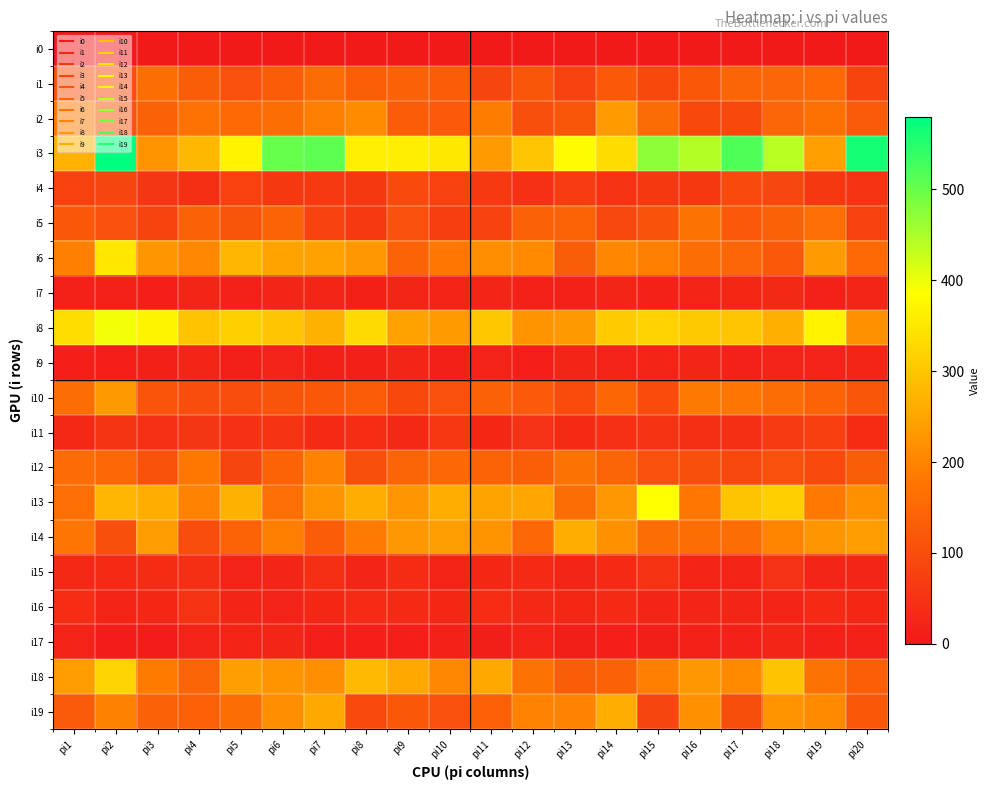

Reading left to right, transcribe all the data shown in this chart.

i0: pi1=0	pi2=0	pi3=0	pi4=0	pi5=0	pi6=0	pi7=0	pi8=0	pi9=0	pi10=0	pi11=0	pi12=0	pi13=0	pi14=0	pi15=0	pi16=0	pi17=0	pi18=0	pi19=0	pi20=0
i1: pi1=105	pi2=97	pi3=162	pi4=131	pi5=108	pi6=128	pi7=157	pi8=133	pi9=136	pi10=127	pi11=86	pi12=117	pi13=75	pi14=121	pi15=92	pi16=120	pi17=143	pi18=147	pi19=153	pi20=83
i2: pi1=183	pi2=114	pi3=139	pi4=168	pi5=154	pi6=159	pi7=192	pi8=211	pi9=129	pi10=124	pi11=190	pi12=102	pi13=116	pi14=234	pi15=157	pi16=91	pi17=91	pi18=145	pi19=166	pi20=126
i3: pi1=270	pi2=580	pi3=224	pi4=279	pi5=368	pi6=502	pi7=509	pi8=363	pi9=361	pi10=352	pi11=235	pi12=300	pi13=381	pi14=334	pi15=472	pi16=443	pi17=521	pi18=438	pi19=244	pi20=562
i4: pi1=77	pi2=86	pi3=55	pi4=42	pi5=76	pi6=59	pi7=63	pi8=59	pi9=95	pi10=79	pi11=63	pi12=44	pi13=66	pi14=50	pi15=61	pi16=59	pi17=95	pi18=87	pi19=61	pi20=51
i5: pi1=118	pi2=107	pi3=83	pi4=138	pi5=114	pi6=142	pi7=78	pi8=63	pi9=106	pi10=71	pi11=76	pi12=136	pi13=141	pi14=89	pi15=109	pi16=172	pi17=122	pi18=138	pi19=164	pi20=77
i6: pi1=194	pi2=349	pi3=227	pi4=208	pi5=278	pi6=248	pi7=245	pi8=230	pi9=141	pi10=177	pi11=214	pi12=209	pi13=131	pi14=206	pi15=191	pi16=161	pi17=147	pi18=121	pi19=235	pi20=153
i7: pi1=18	pi2=16	pi3=12	pi4=25	pi5=18	pi6=27	pi7=26	pi8=14	pi9=25	pi10=21	pi11=25	pi12=18	pi13=16	pi14=26	pi15=18	pi16=22	pi17=28	pi18=30	pi19=16	pi20=25
i8: pi1=337	pi2=395	pi3=371	pi4=296	pi5=317	pi6=300	pi7=269	pi8=329	pi9=246	pi10=235	pi11=303	pi12=223	pi13=232	pi14=309	pi15=318	pi16=305	pi17=300	pi18=267	pi19=368	pi20=221
i9: pi1=12	pi2=13	pi3=14	pi4=23	pi5=14	pi6=19	pi7=14	pi8=14	pi9=25	pi10=14	pi11=20	pi12=13	pi13=27	pi14=19	pi15=21	pi16=23	pi17=16	pi18=19	pi19=20	pi20=23
i10: pi1=162	pi2=232	pi3=112	pi4=99	pi5=98	pi6=115	pi7=120	pi8=129	pi9=91	pi10=105	pi11=136	pi12=124	pi13=97	pi14=149	pi15=96	pi16=182	pi17=175	pi18=163	pi19=142	pi20=117
i11: pi1=30	pi2=54	pi3=45	pi4=56	pi5=45	pi6=51	pi7=32	pi8=39	pi9=31	pi10=57	pi11=29	pi12=49	pi13=33	pi14=44	pi15=52	pi16=42	pi17=42	pi18=65	pi19=74	pi20=37
i12: pi1=155	pi2=150	pi3=110	pi4=180	pi5=86	pi6=141	pi7=198	pi8=102	pi9=144	pi10=151	pi11=142	pi12=132	pi13=171	pi14=143	pi15=108	pi16=103	pi17=89	pi18=105	pi19=95	pi20=130
i13: pi1=164	pi2=277	pi3=263	pi4=198	pi5=269	pi6=165	pi7=226	pi8=263	pi9=227	pi10=265	pi11=248	pi12=252	pi13=161	pi14=231	pi15=386	pi16=178	pi17=299	pi18=314	pi19=182	pi20=219
i14: pi1=175	pi2=103	pi3=237	pi4=99	pi5=141	pi6=192	pi7=127	pi8=184	pi9=231	pi10=241	pi11=224	pi12=150	pi13=265	pi14=221	pi15=162	pi16=162	pi17=162	pi18=201	pi19=228	pi20=238
i15: pi1=30	pi2=33	pi3=37	pi4=42	pi5=19	pi6=27	pi7=42	pi8=23	pi9=37	pi10=22	pi11=28	pi12=33	pi13=25	pi14=33	pi15=51	pi16=22	pi17=21	pi18=49	pi19=23	pi20=26
i16: pi1=39	pi2=22	pi3=29	pi4=51	pi5=27	pi6=19	pi7=29	pi8=35	pi9=32	pi10=28	pi11=40	pi12=31	pi13=29	pi14=32	pi15=25	pi16=24	pi17=26	pi18=21	pi19=32	pi20=29
i17: pi1=19	pi2=9	pi3=9	pi4=20	pi5=21	pi6=23	pi7=13	pi8=13	pi9=12	pi10=17	pi11=10	pi12=19	pi13=10	pi14=13	pi15=10	pi16=16	pi17=16	pi18=23	pi19=16	pi20=16
i18: pi1=236	pi2=322	pi3=186	pi4=143	pi5=241	pi6=226	pi7=216	pi8=281	pi9=254	pi10=208	pi11=254	pi12=171	pi13=130	pi14=138	pi15=192	pi16=230	pi17=210	pi18=295	pi19=170	pi20=132
i19: pi1=125	pi2=197	pi3=136	pi4=134	pi5=163	pi6=213	pi7=254	pi8=94	pi9=119	pi10=107	pi11=135	pi12=199	pi13=198	pi14=261	pi15=86	pi16=221	pi17=101	pi18=224	pi19=209	pi20=120